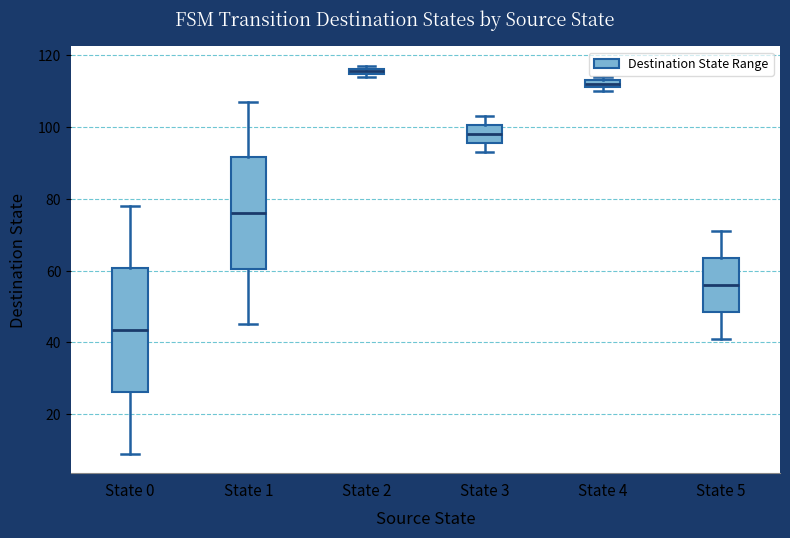

Where is the lower edge of the box for State 2 on the y-axis? The values are not printed on the chart, so give them approximately, as read against the axis.

114